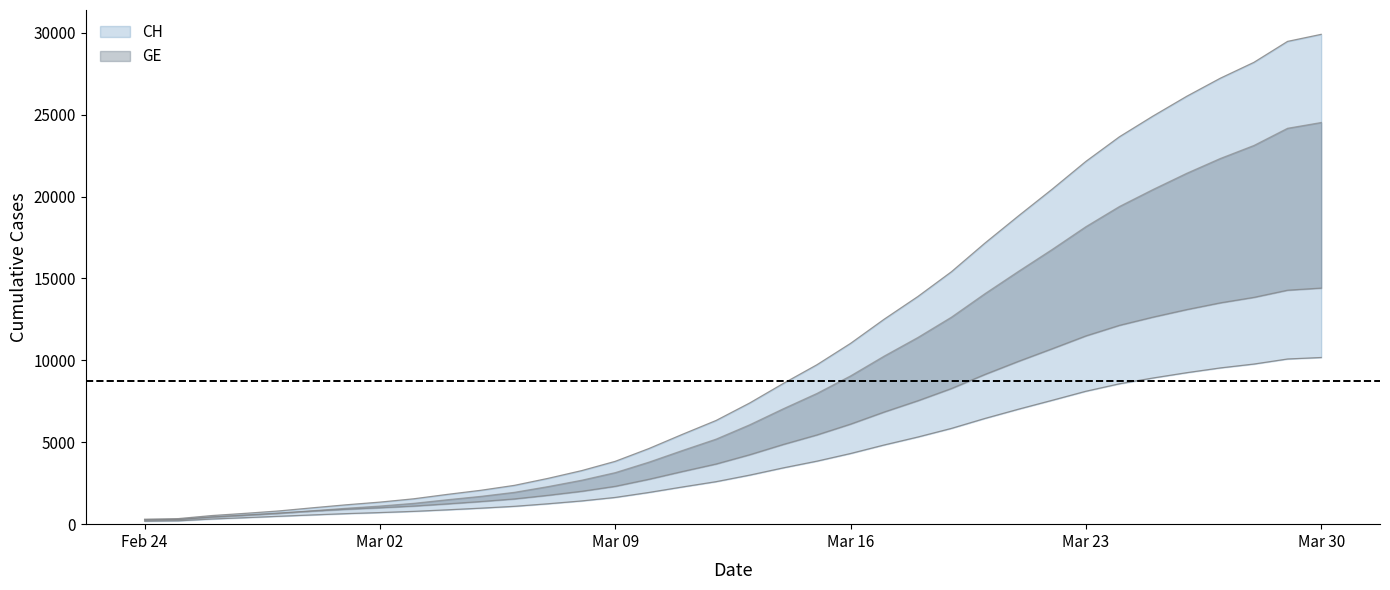

Does the chart have visible grid lines?

No